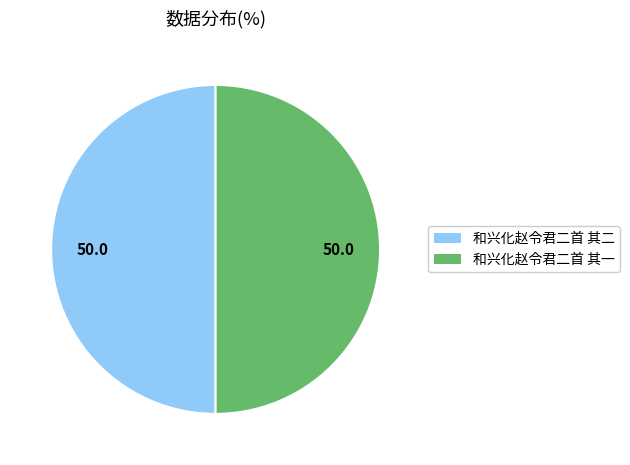

True or false: 和兴化赵令君二首 其二 accounts for 50% of the total.

True